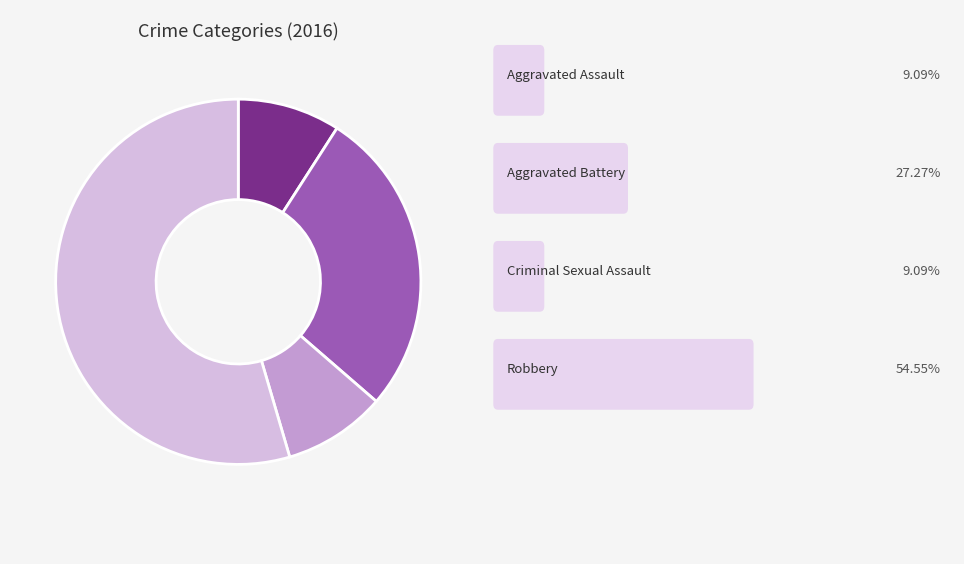

Does any single category account for the majority?

Yes